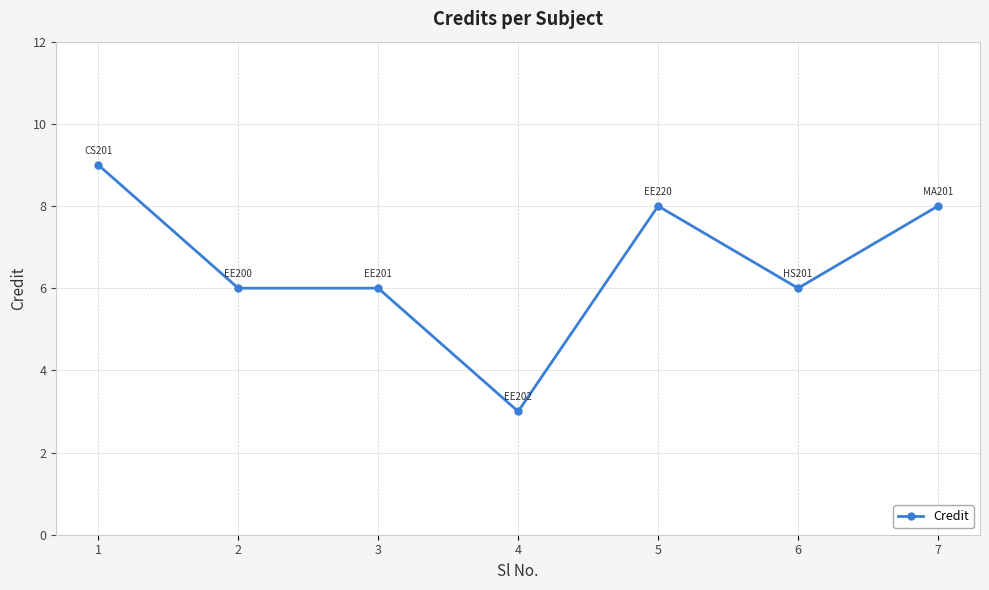

Is it true that the value at 6 is 6?

True